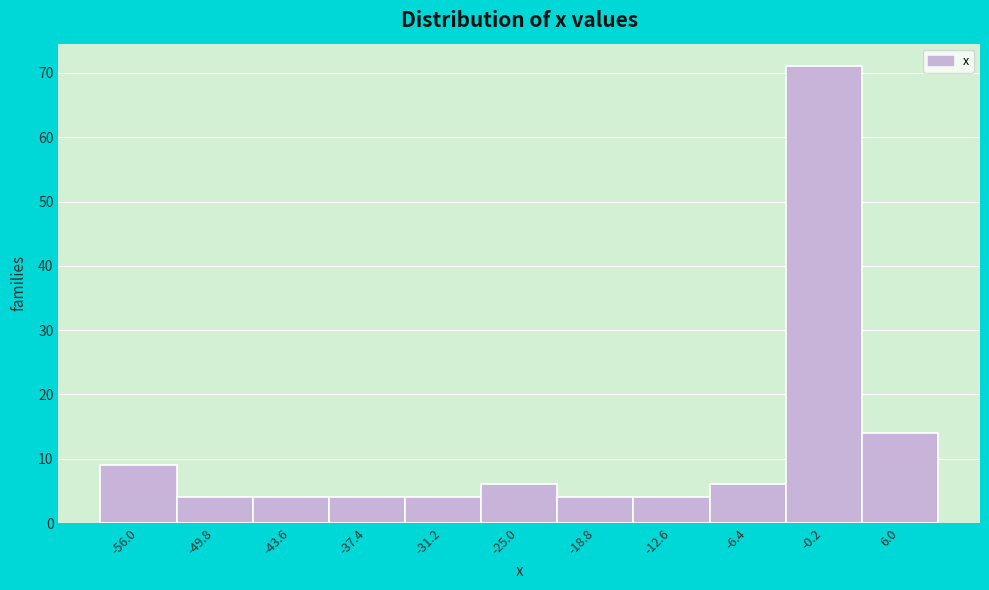

Reading right to left, what are all the values shown in this chart?

6.0=14	-0.2=71	-6.4=6	-12.6=4	-18.8=4	-25.0=6	-31.2=4	-37.4=4	-43.6=4	-49.8=4	-56.0=9